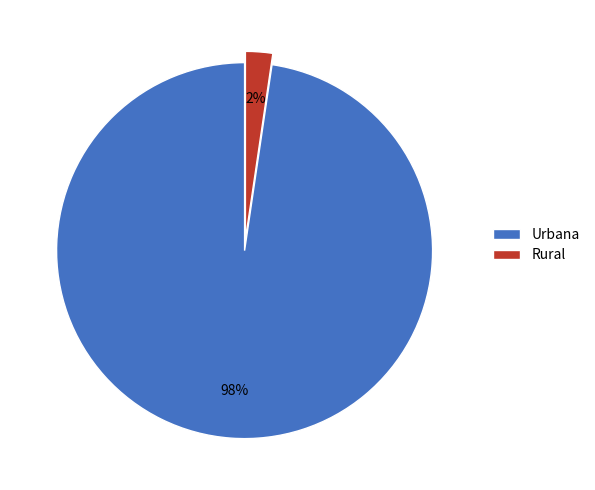

Between Rural and Urbana, which is larger?

Urbana